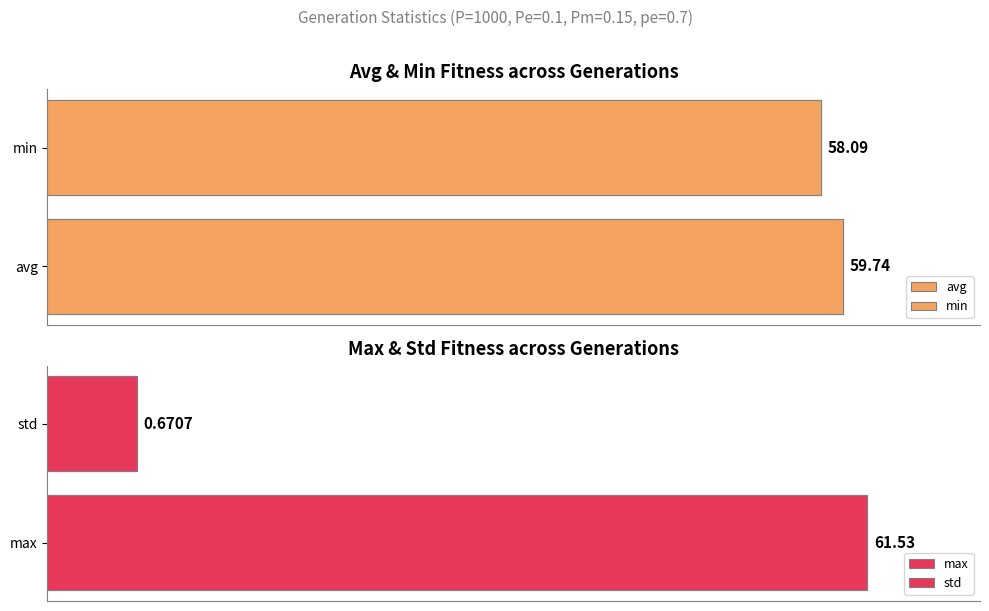

What are all the series names shown in the legend?

avg, min, max, std